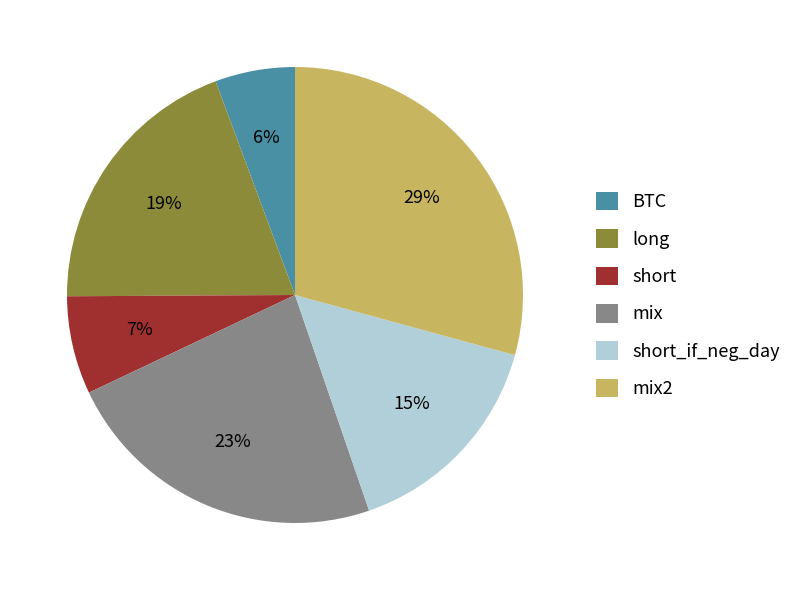

Which slice is the smallest?

BTC